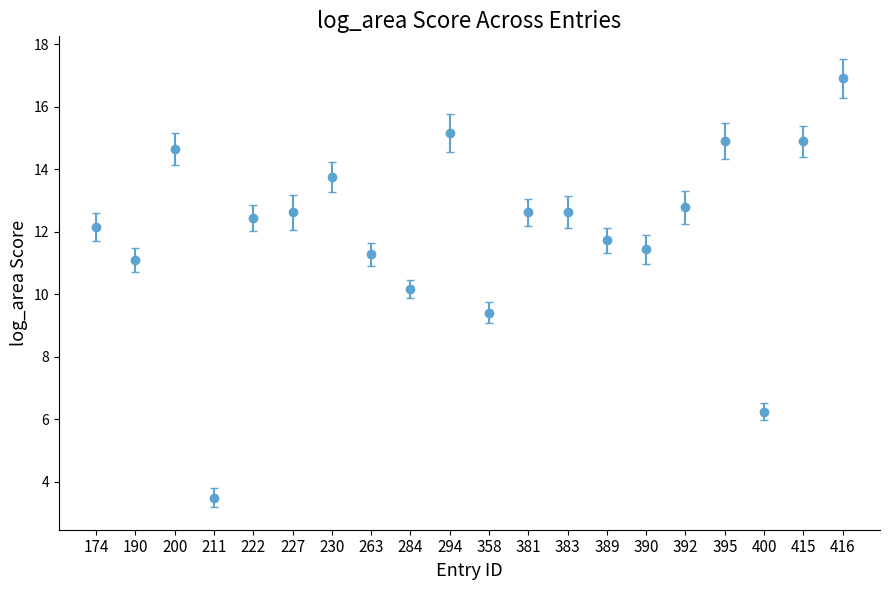

Where is the data nearest to the value 10?

284